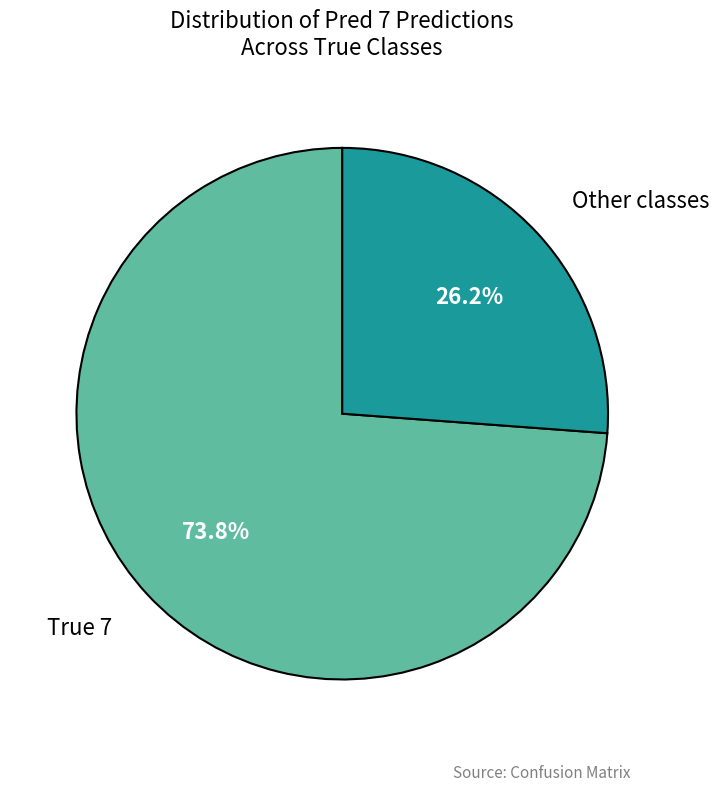

Is there a majority slice in this chart?

Yes